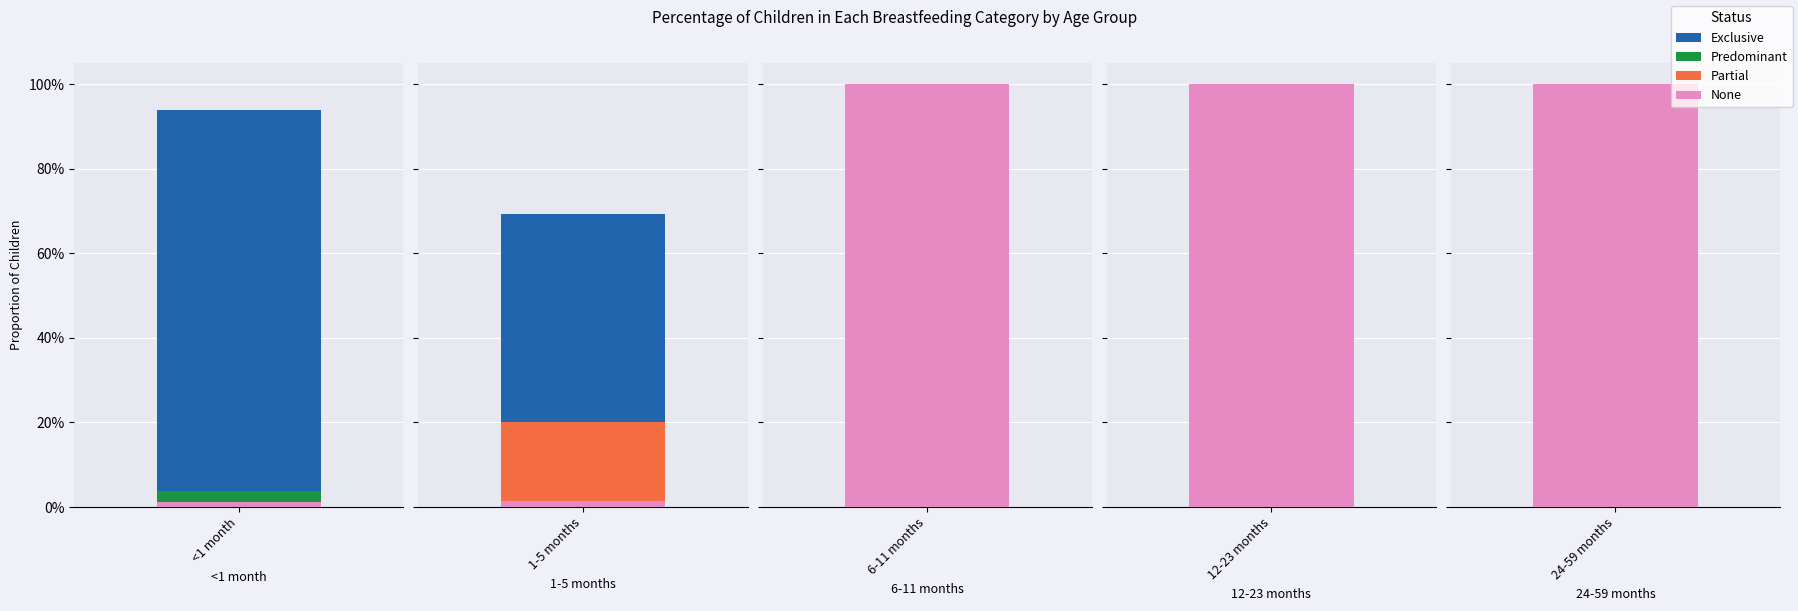

Is it true that 12-23 months equals 0.0 at Partial?

True